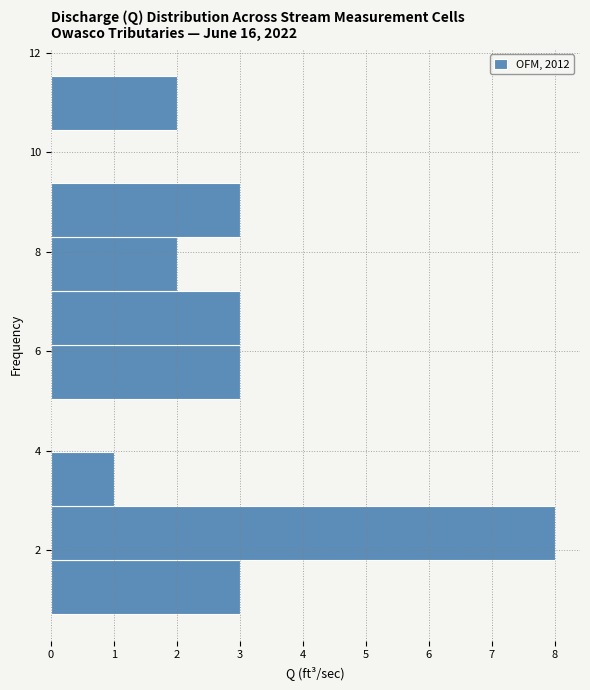

Reading bottom to top, list every bar in this chart as the range it spans on the y-axis followed by its length. Neither the bar edges nor the lengths are printed on the chart, so give them approximately, as read against the axes.

0.8 to 1.8: 3
1.8 to 2.8: 8
2.8 to 4.0: 1
4.0 to 5.0: 0
5.0 to 6.2: 3
6.2 to 7.2: 3
7.2 to 8.2: 2
8.2 to 9.4: 3
9.4 to 10.4: 0
10.4 to 11.6: 2